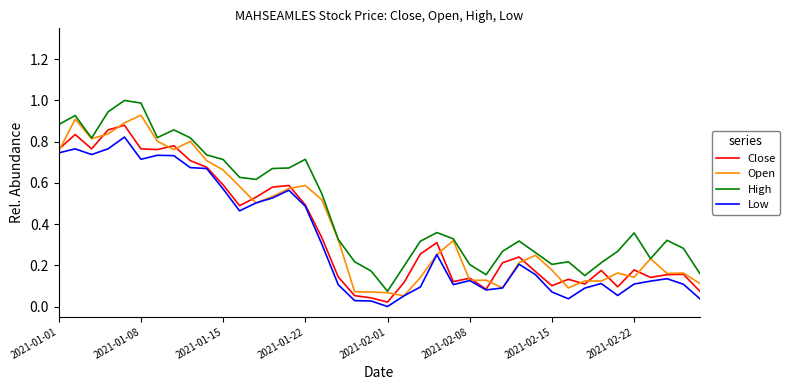

List the series in order of their overall mean, lowest first.

Low, Close, Open, High